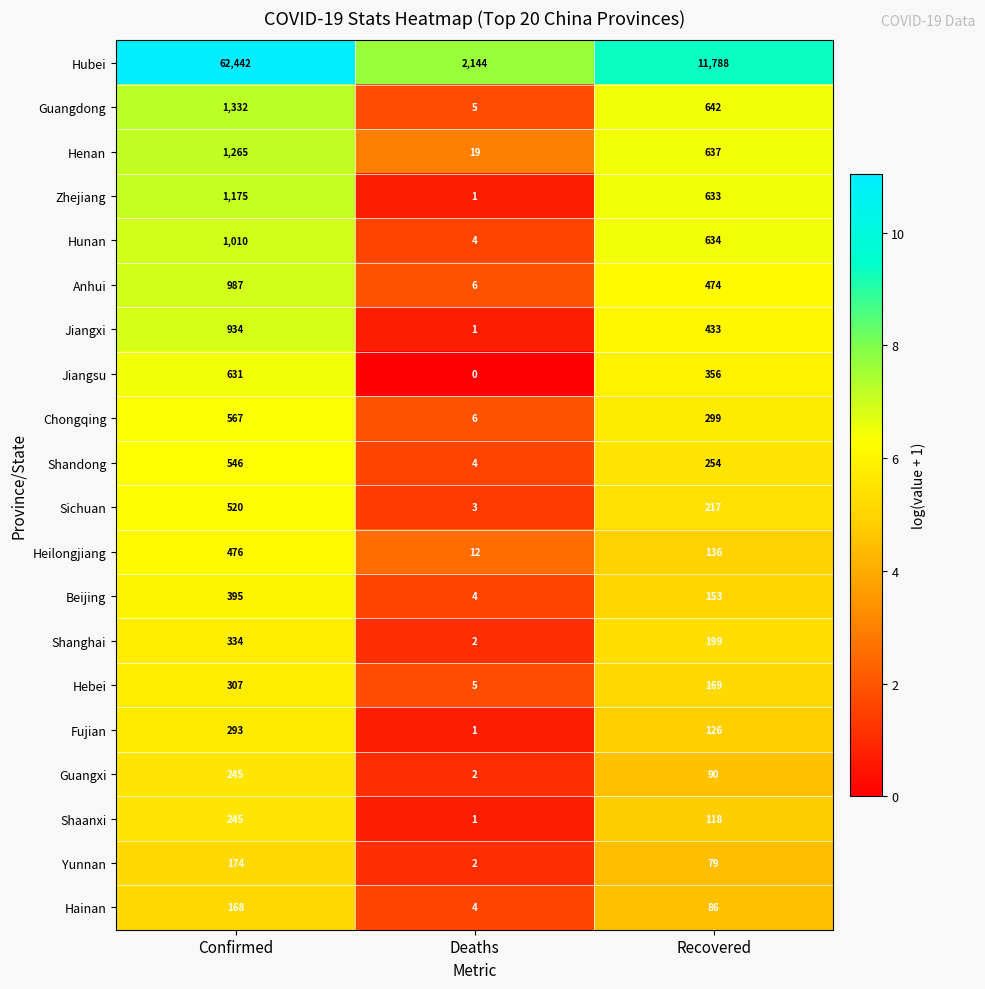

Rank the series at Recovered from lowest to highest value.

Yunnan, Hainan, Guangxi, Shaanxi, Fujian, Heilongjiang, Beijing, Hebei, Shanghai, Sichuan, Shandong, Chongqing, Jiangsu, Jiangxi, Anhui, Zhejiang, Hunan, Henan, Guangdong, Hubei